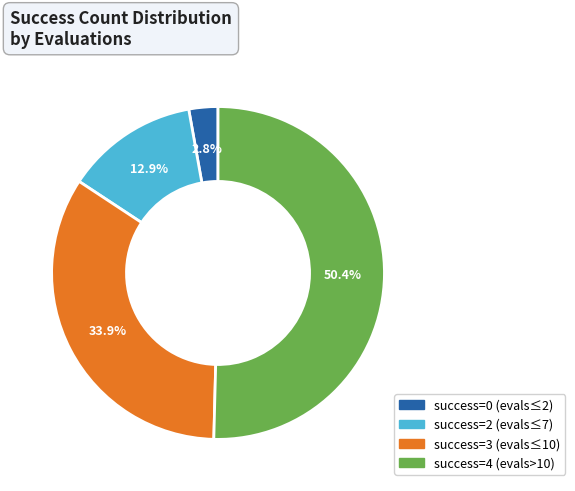

How many segments does this pie chart have?

4